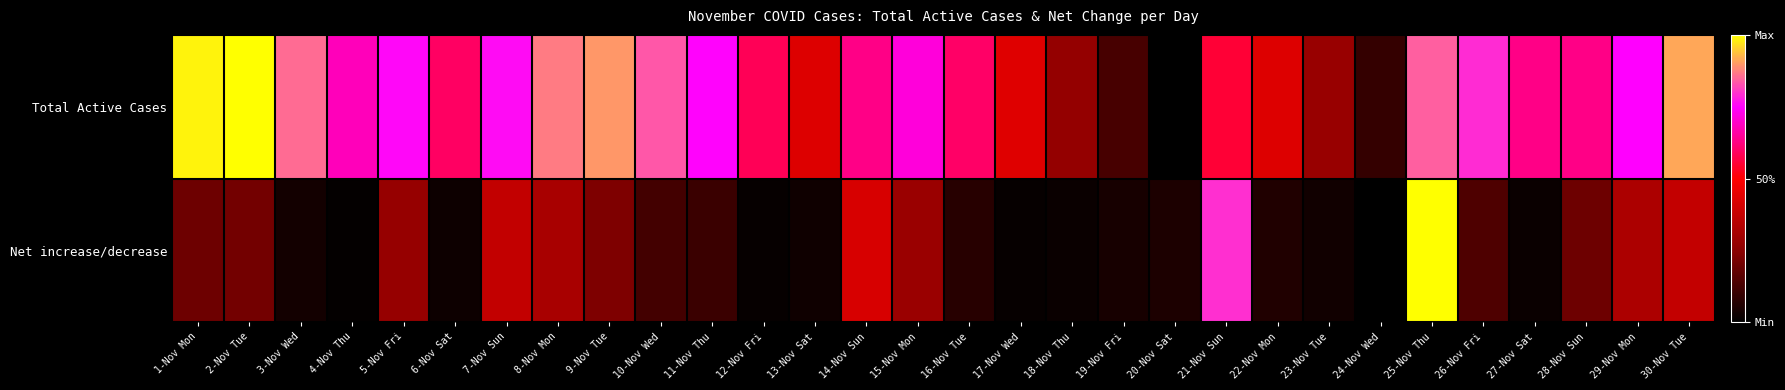

Which series has the largest total across all categories?

Total Active Cases